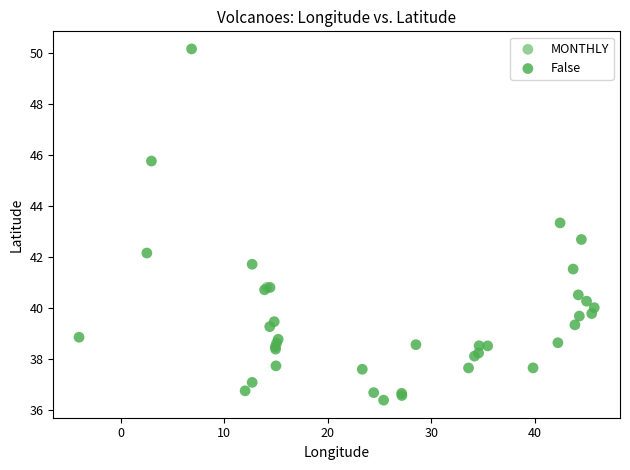

What are all the series names shown in the legend?

MONTHLY, False